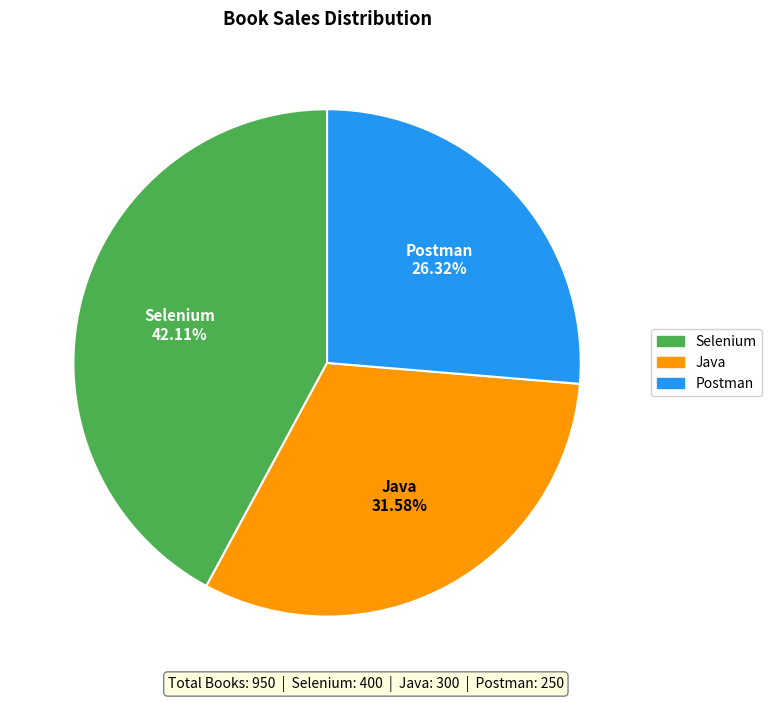

Is there a majority slice in this chart?

No